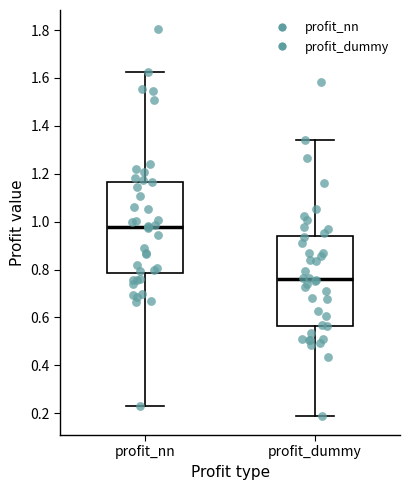

Reading left to right, read every box against the y-axis: the position of its median line, the range the box covers, and the ends of its whiskers. The values are not printed on the chart, so give them approximately, as read against the axis.

profit_nn: median 0.98, box 0.78 to 1.16, whiskers 0.24 to 1.62
profit_dummy: median 0.76, box 0.56 to 0.94, whiskers 0.20 to 1.34